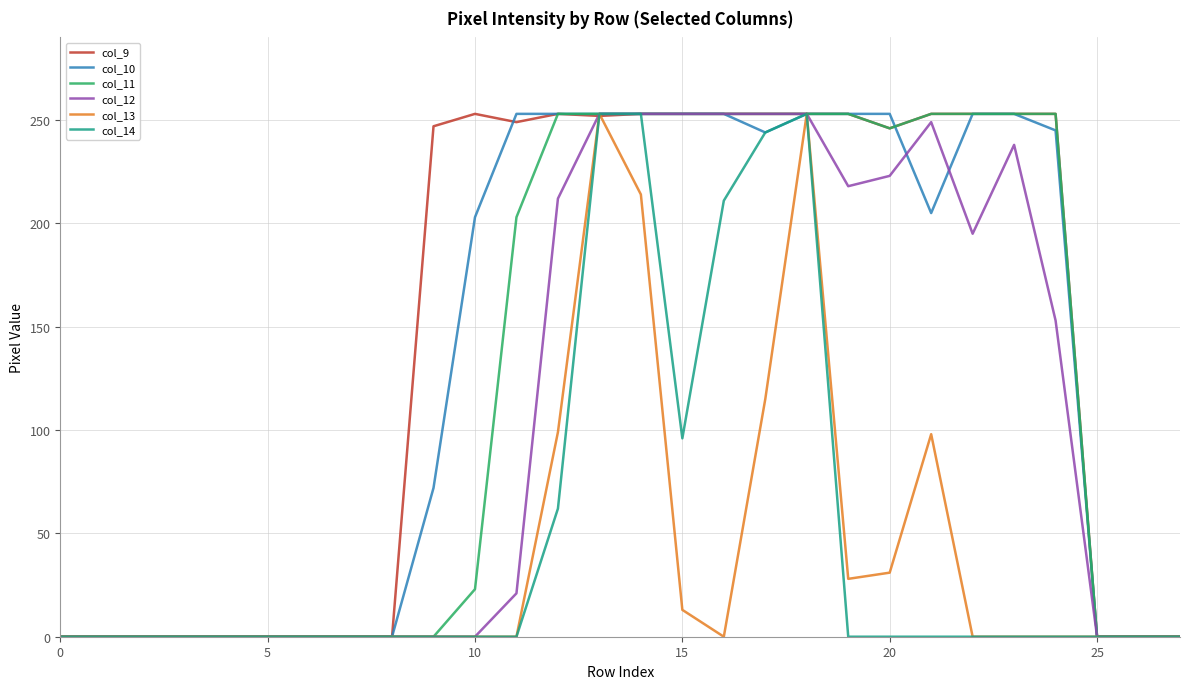

What is the highest value of the col_10 series?

253